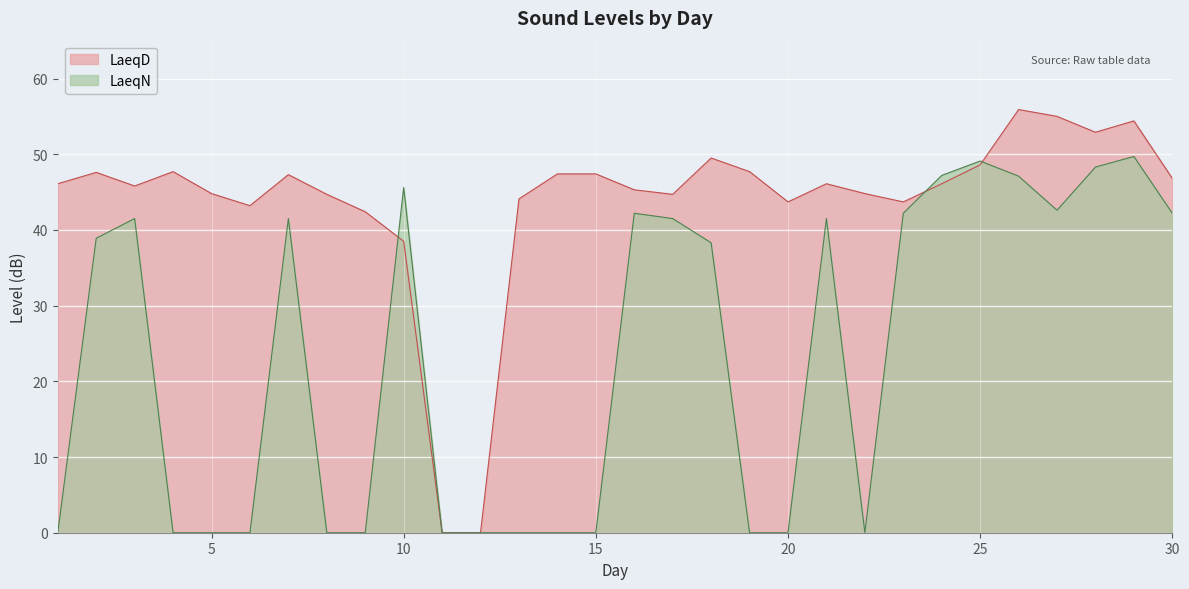

What is the sum of the LaeqN values at 26 and 9?

47.1